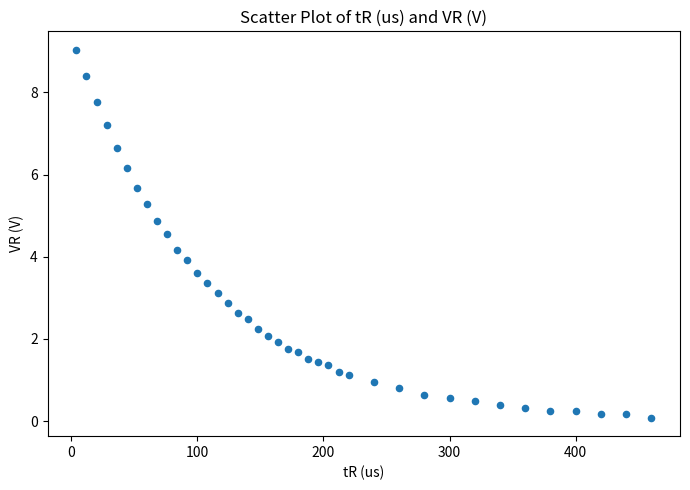

What is the range of Y values (max minus min)?

9.0